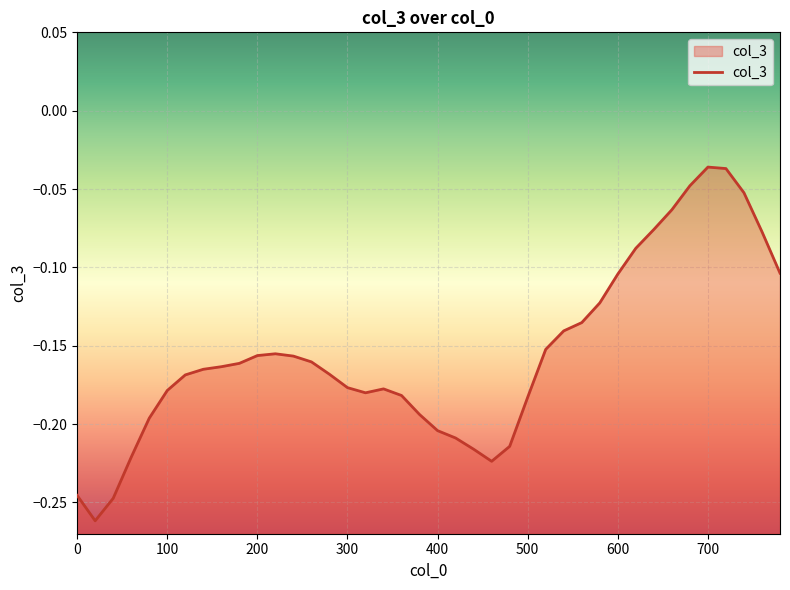

The value at 100 is -0.3. True or false?

False